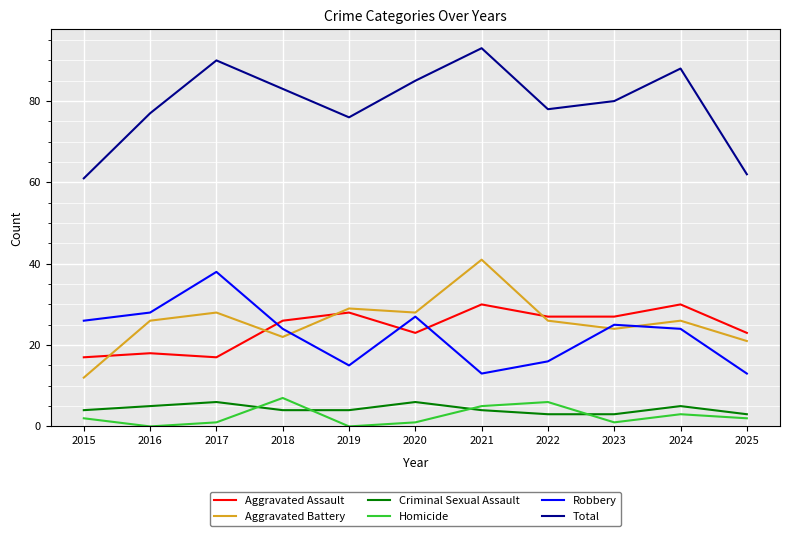

Which series changed the most between 2017 and 2019?

Robbery